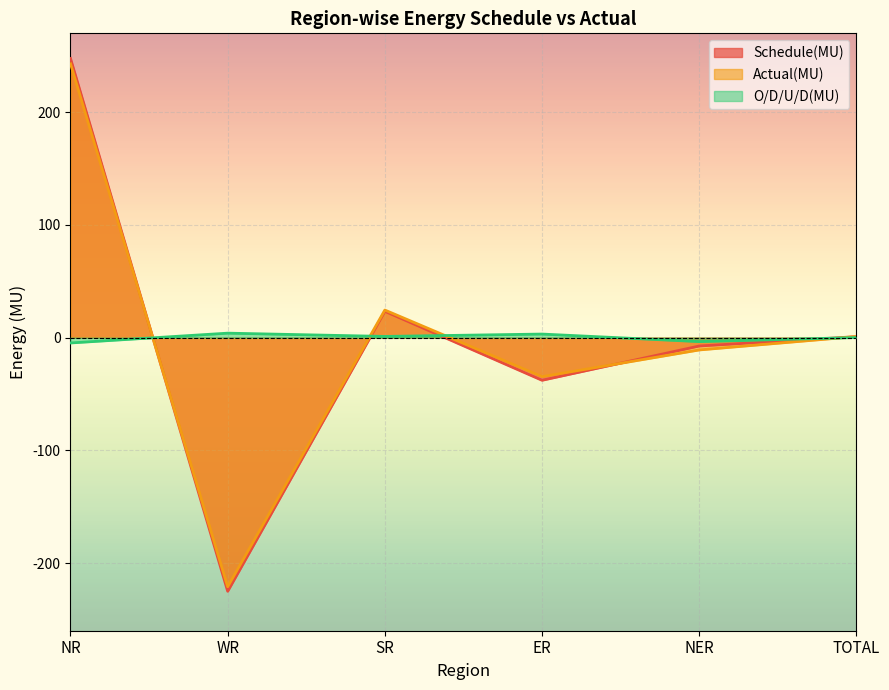

Which series changed the most between NR and TOTAL?

Schedule(MU)